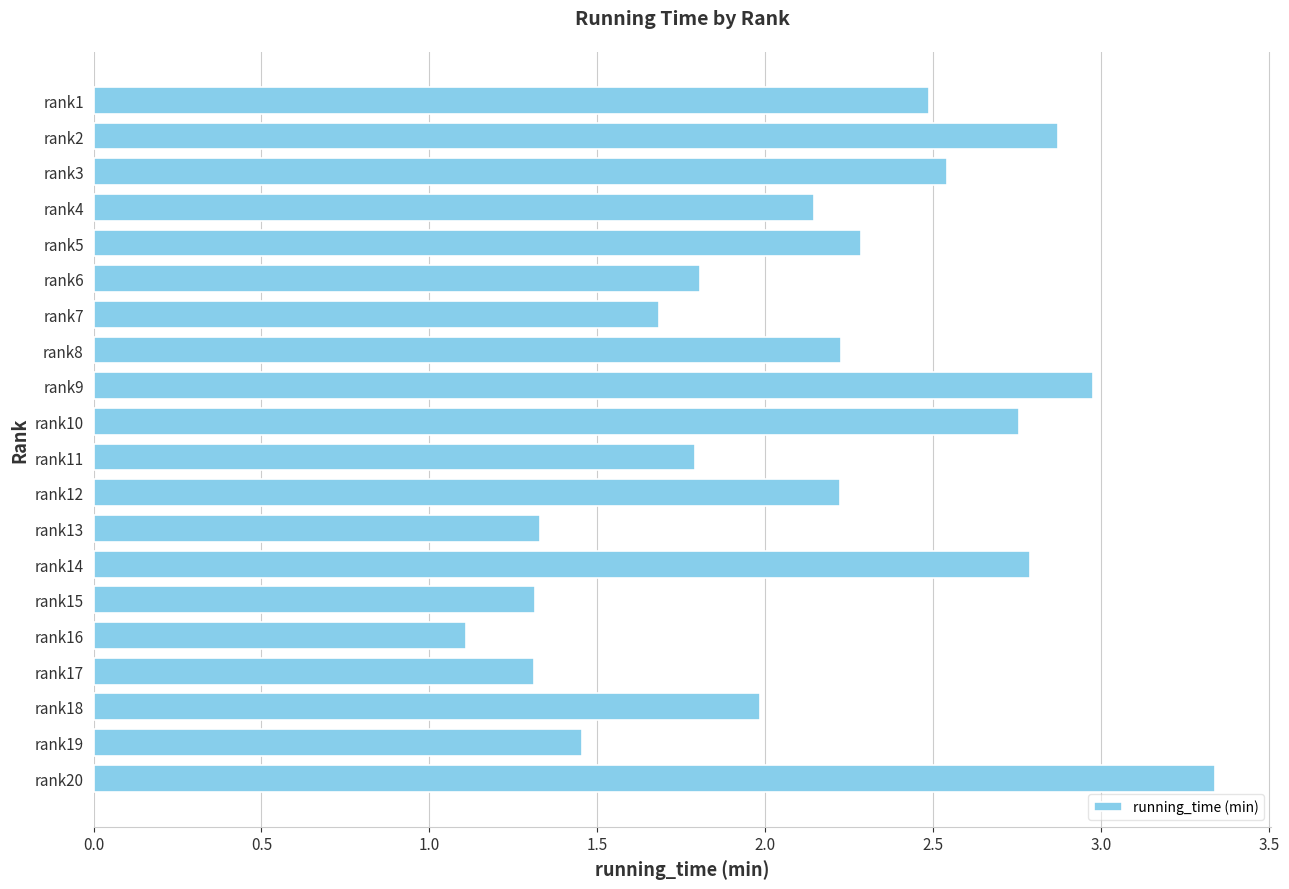

What is the change in value from rank4 to rank20?

+1.2